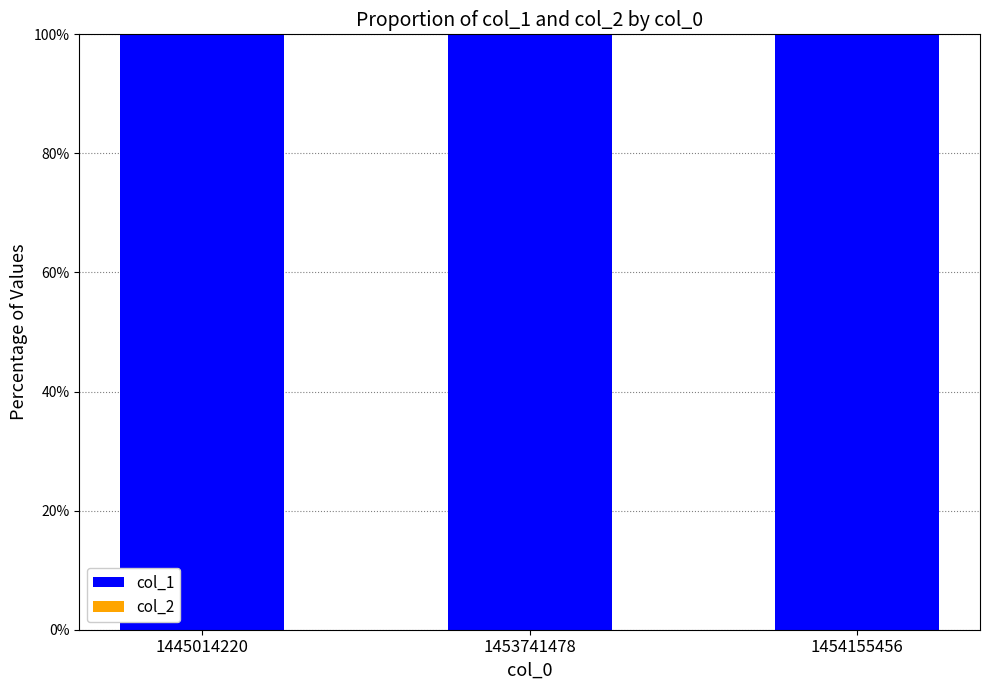

Is it true that col_1 equals 159 at 1445014220?

False